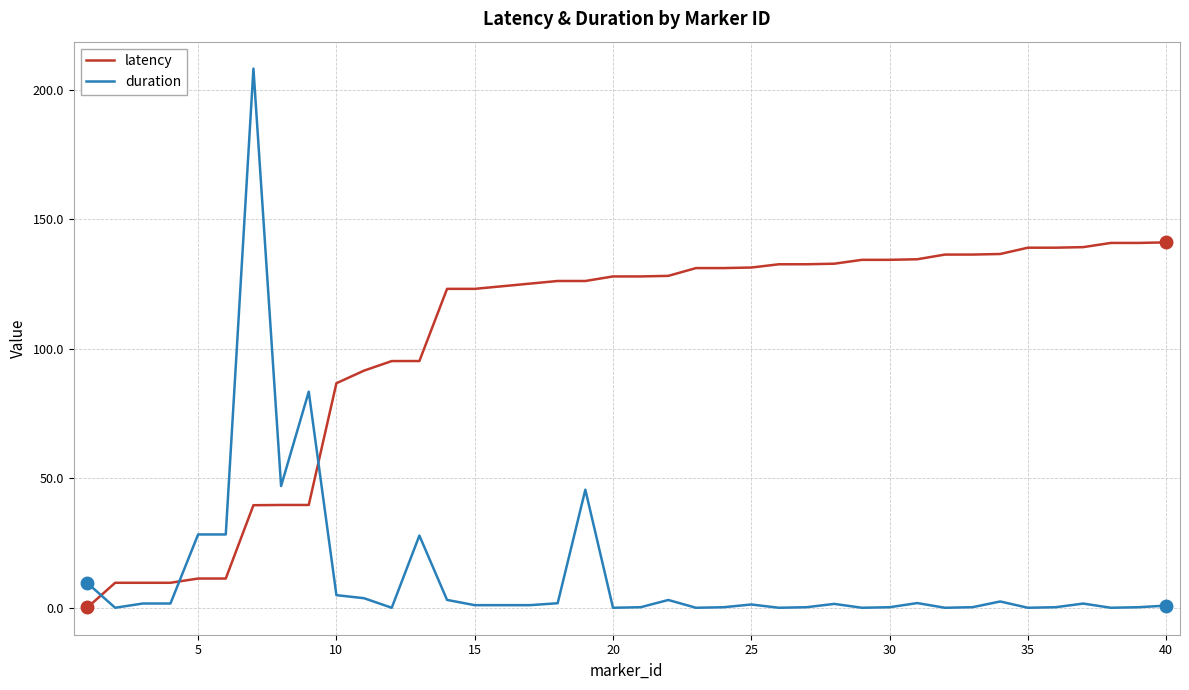

True or false: latency and duration cross at least once.

True